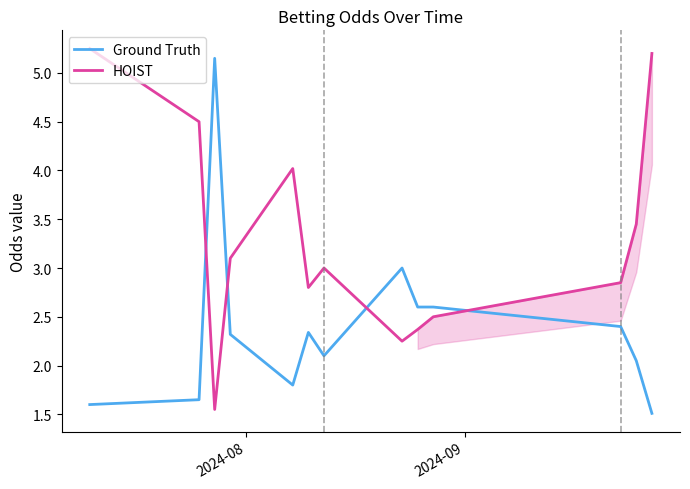

What is the sum of all HOIST values?

42.8